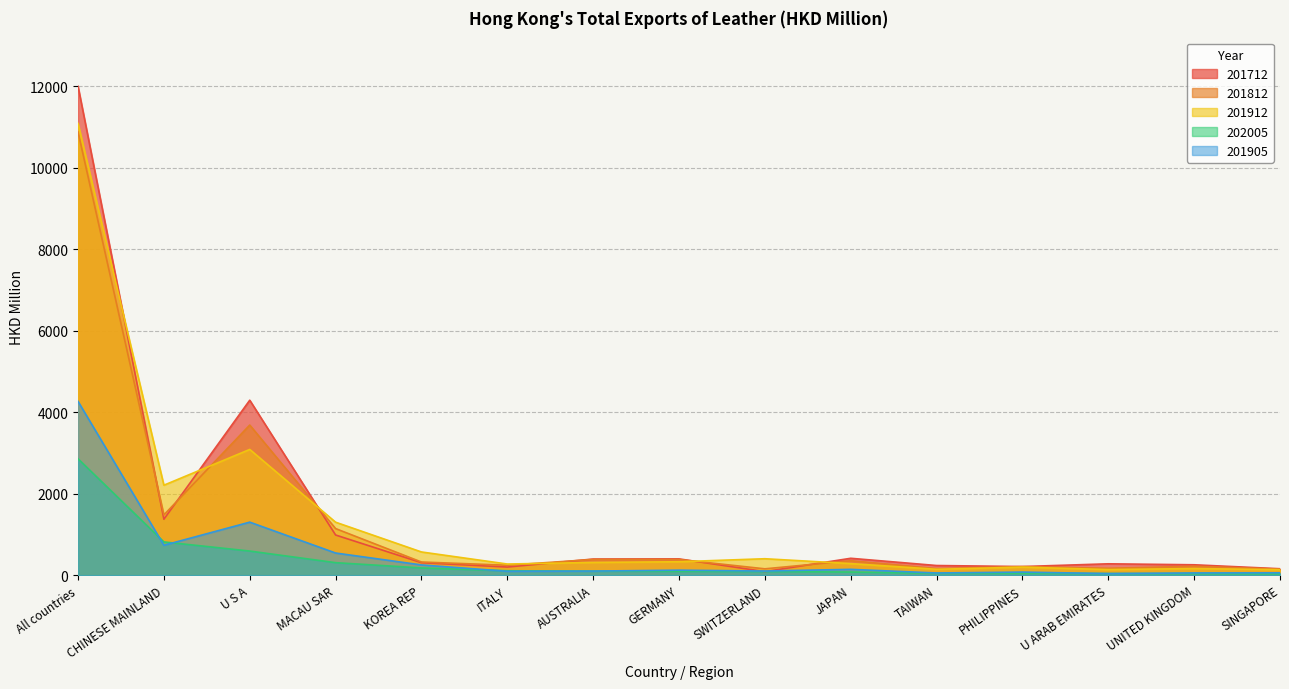

How many values in the 201712 series are below 306?

7